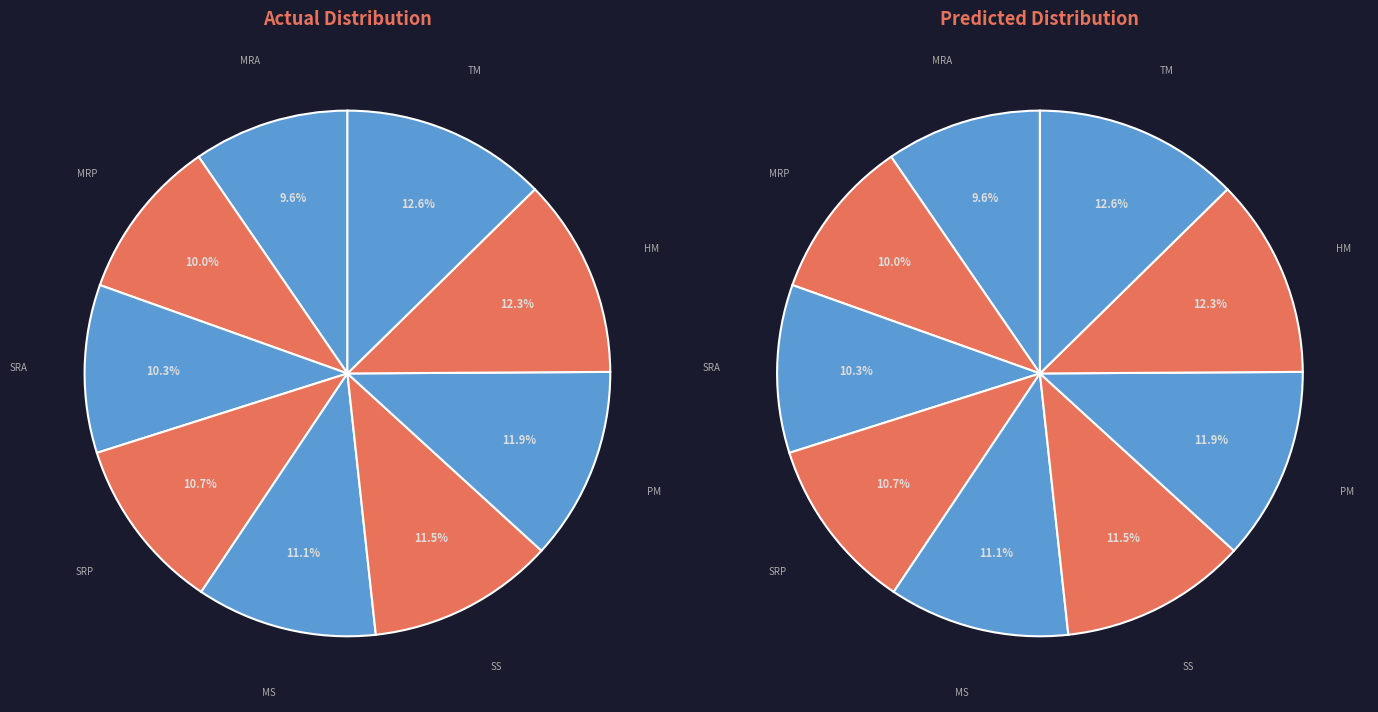

To the nearest percent, what is the difference between the largest and smallest slice percentages?

3%